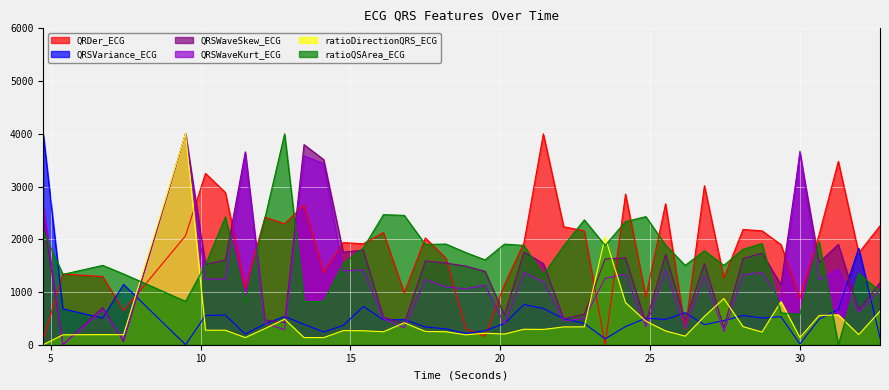

What are all the series names shown in the legend?

QRDer_ECG, QRSVariance_ECG, QRSWaveSkew_ECG, QRSWaveKurt_ECG, ratioDirectionQRS_ECG, ratioQSArea_ECG